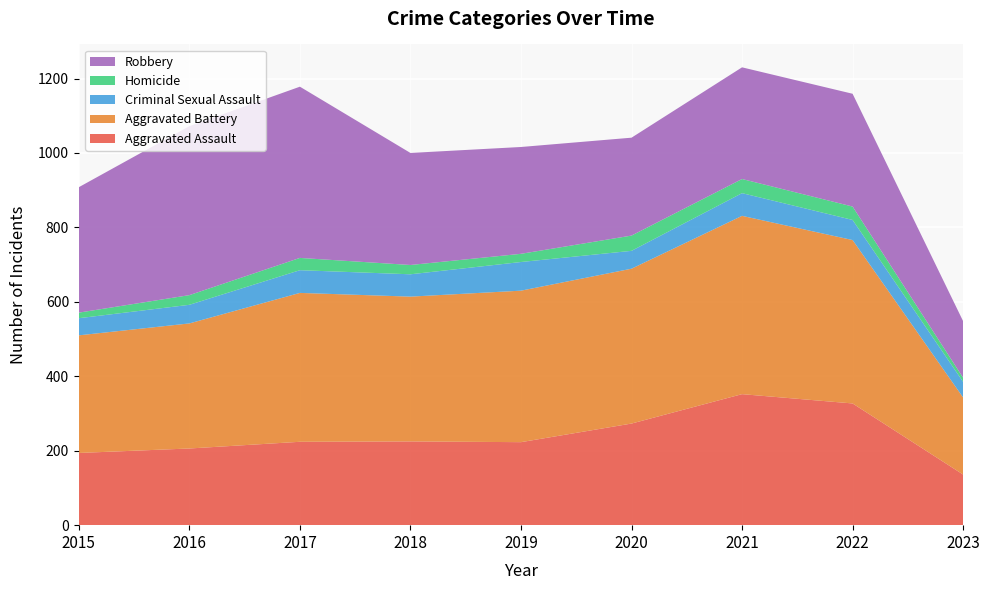

Reading left to right, what are all the values shown in this chart?

Aggravated Assault: 194	206	224	225	223	273	352	327	136
Aggravated Battery: 316	336	400	389	407	416	479	439	207
Criminal Sexual Assault: 46	50	61	60	77	48	61	54	42
Homicide: 15	26	33	25	22	41	38	36	11
Robbery: 337	454	460	301	287	263	300	303	152